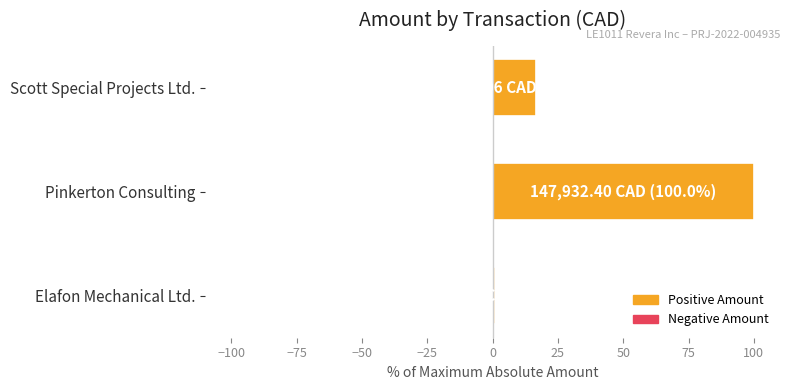

Between Pinkerton Consulting and Elafon Mechanical Ltd., which is larger?

Pinkerton Consulting